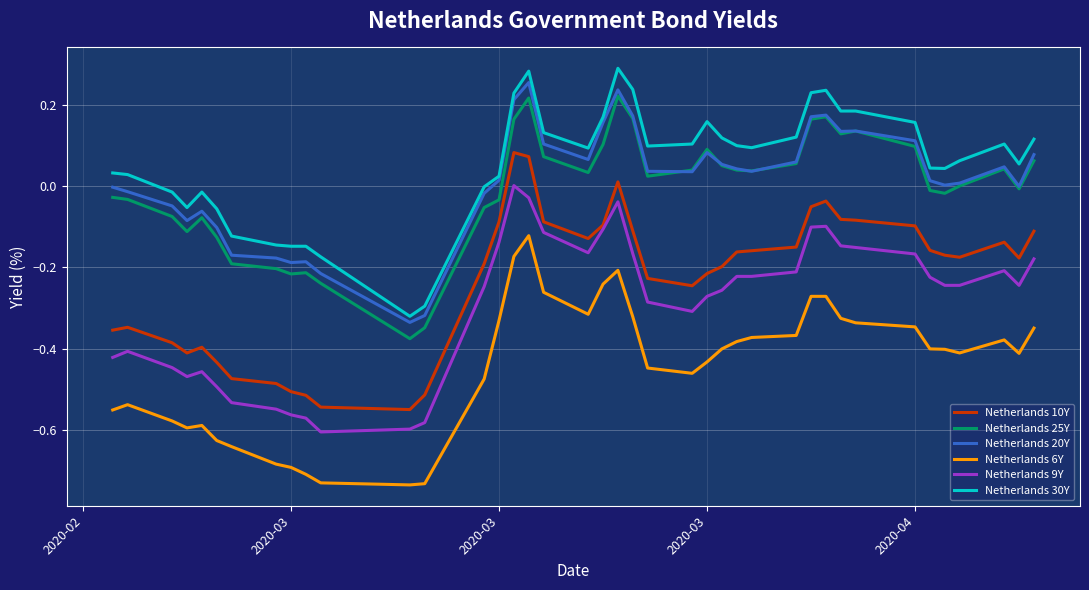

True or false: Netherlands 30Y and Netherlands 25Y cross at least once.

False